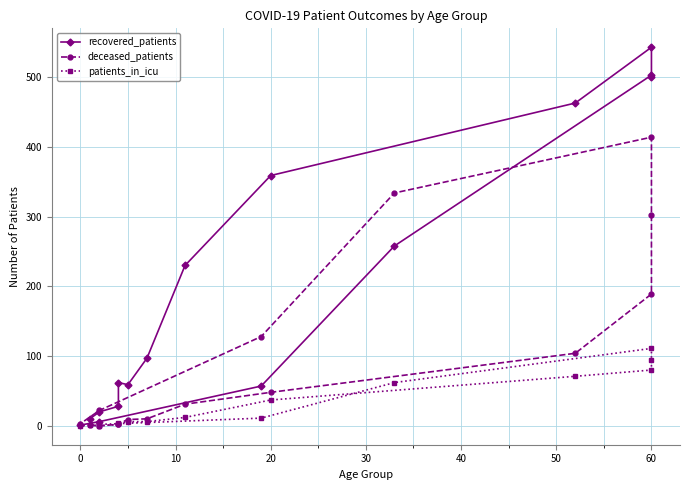

What is the greatest value displayed?

543